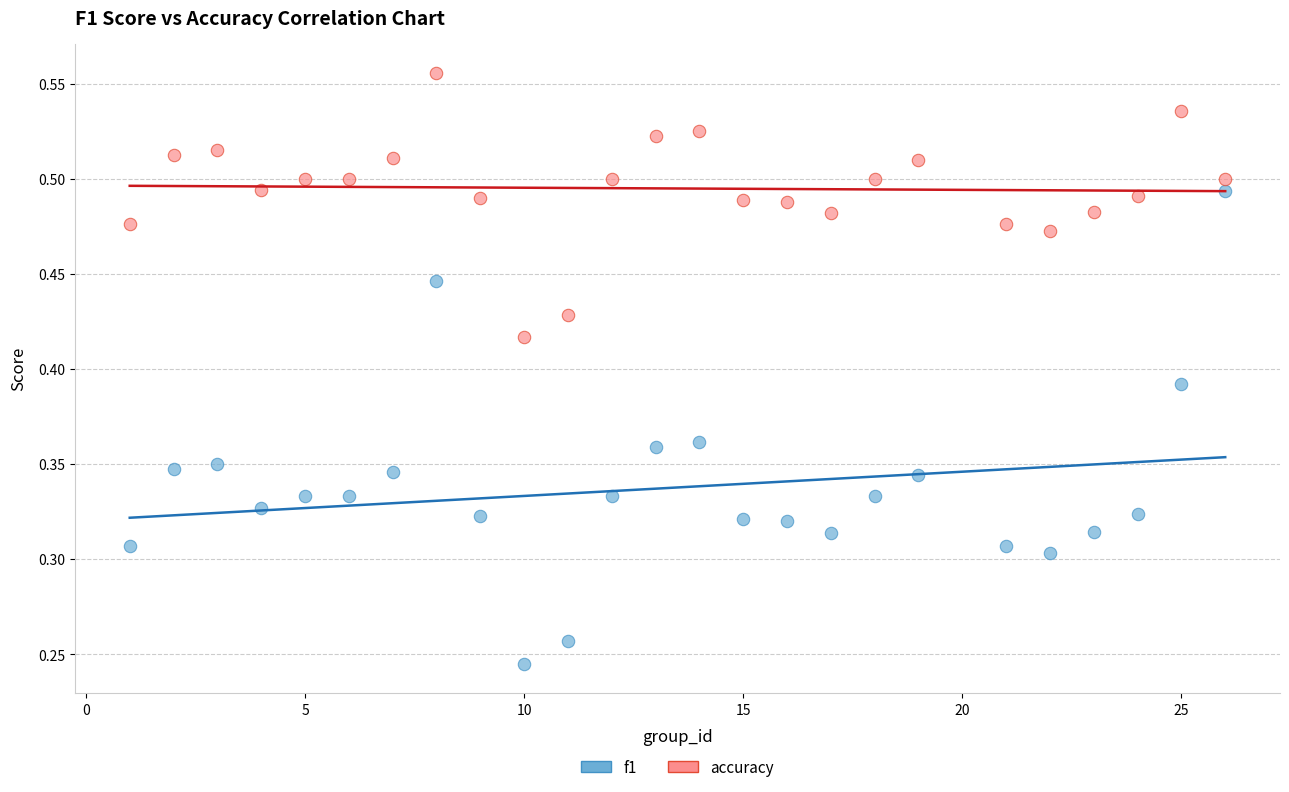

Which series reaches the maximum Y coordinate?

accuracy